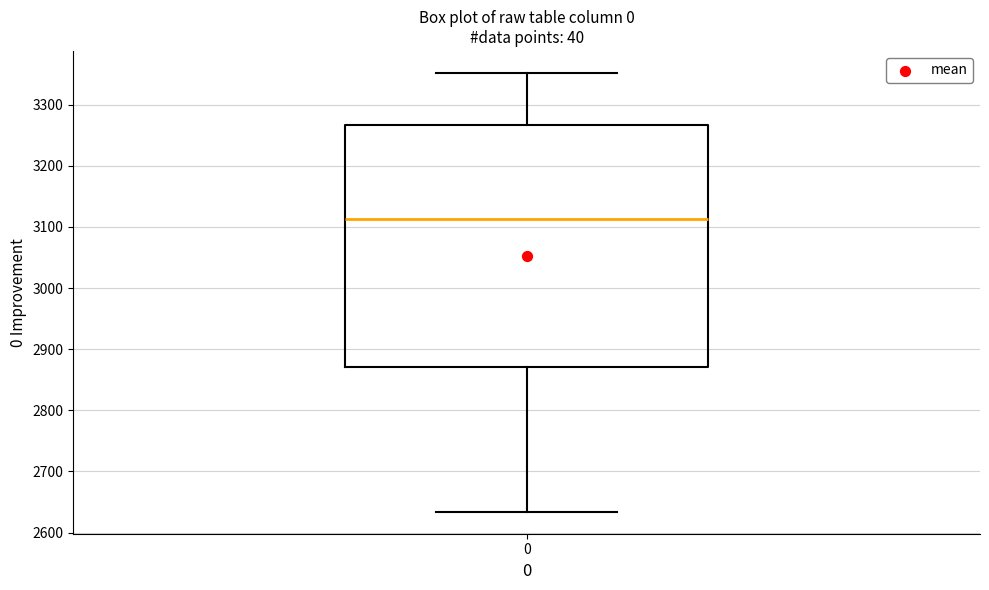

Read this box plot against the y-axis: the position of the median line, the range covered by the box, and the ends of both whiskers. The values are not printed on the chart, so give them approximately, as read against the axis.

median 3110, box 2870 to 3270, whiskers 2630 to 3350